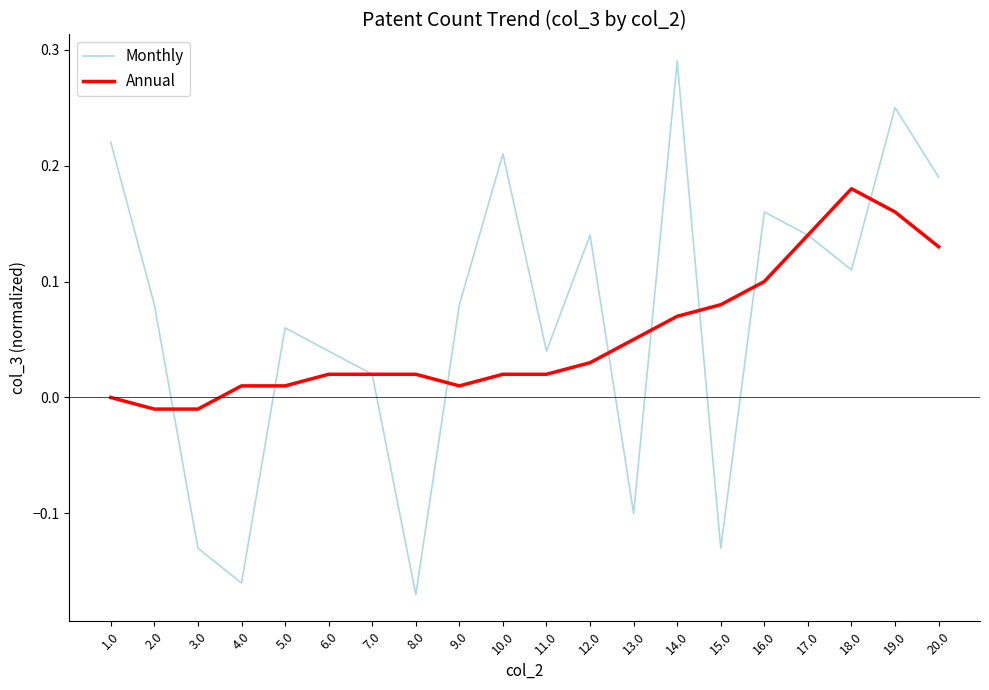

Which series has the largest total across all categories?

Monthly